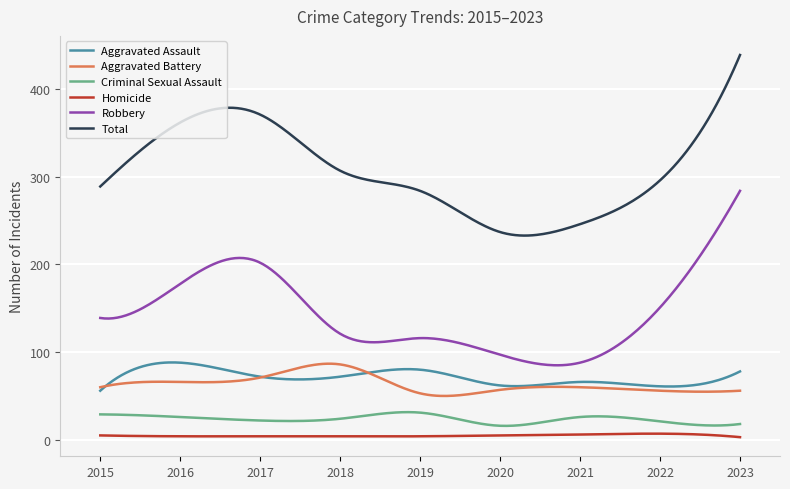

Which series has the largest range (max minus min)?

Total